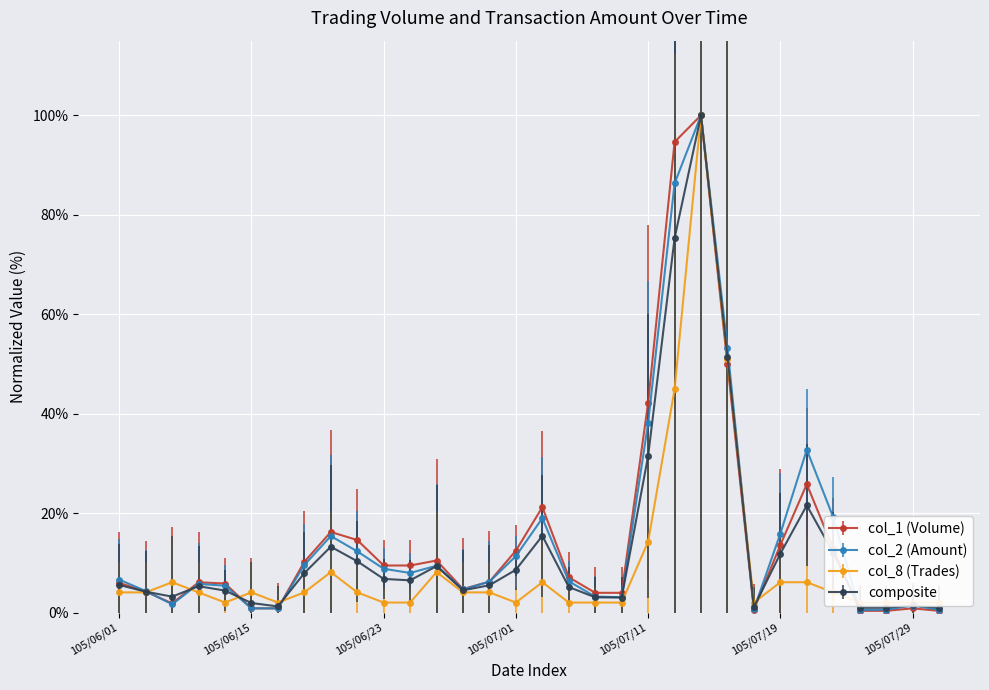

Where do col_1 (Volume) and col_2 (Amount) first cross each other?

105/06/02 and 105/06/07